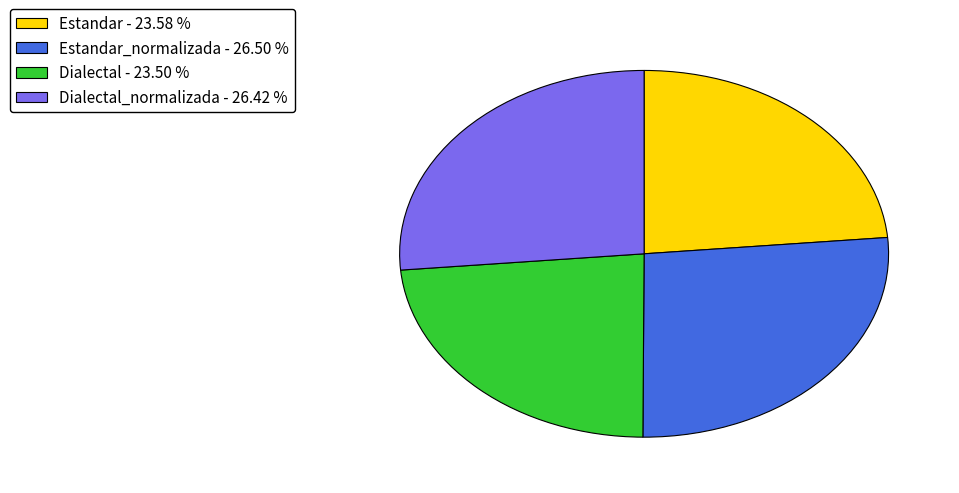

How many segments does this pie chart have?

4